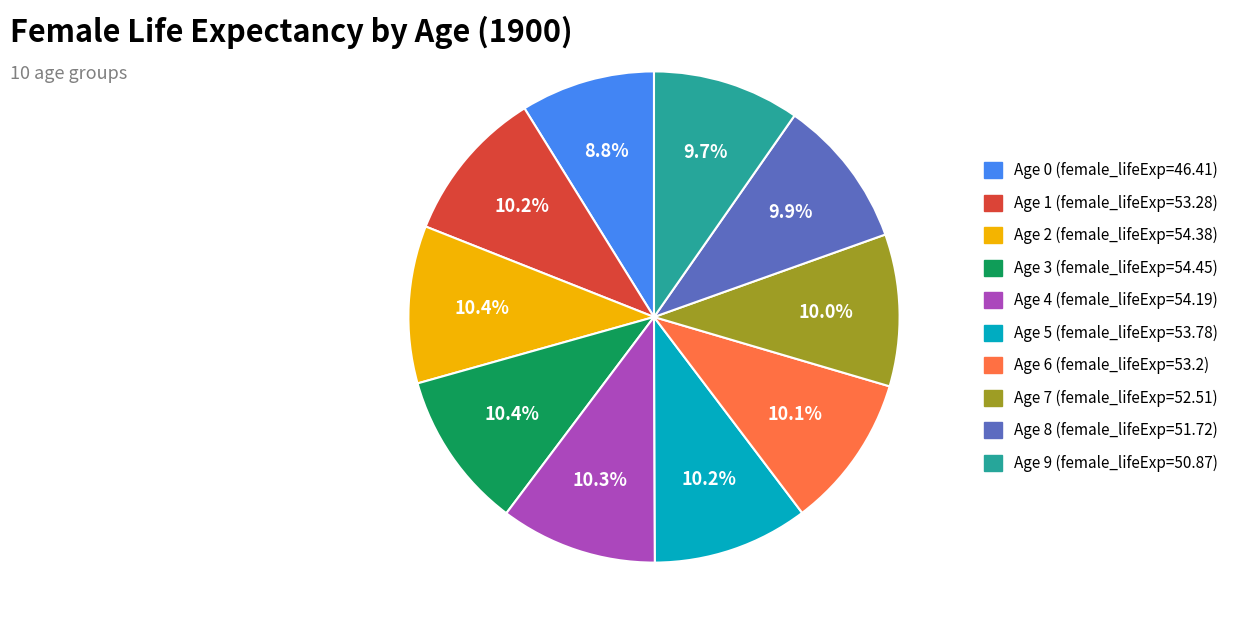

What is the smallest slice in the pie chart?

Age 0